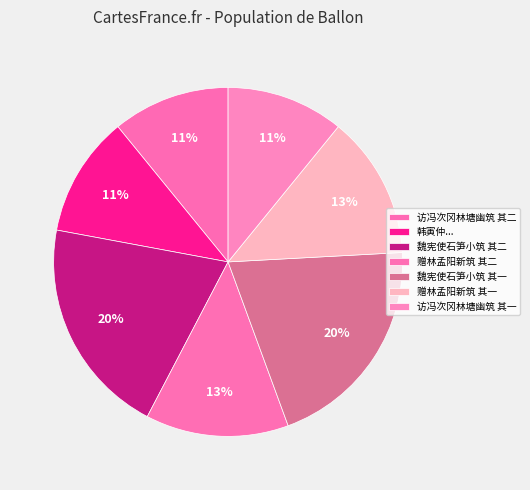

Count the number of slices in the pie.

7